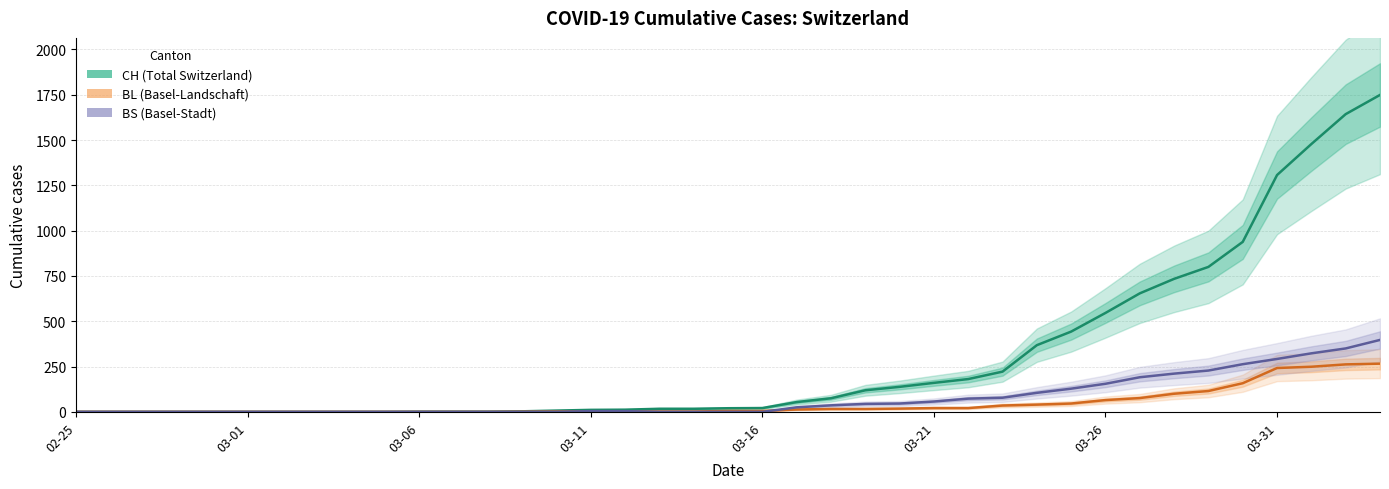

At 31, list the series in order from largest to smallest.

CH (Total Switzerland), BS (Basel-Stadt), BL (Basel-Landschaft)